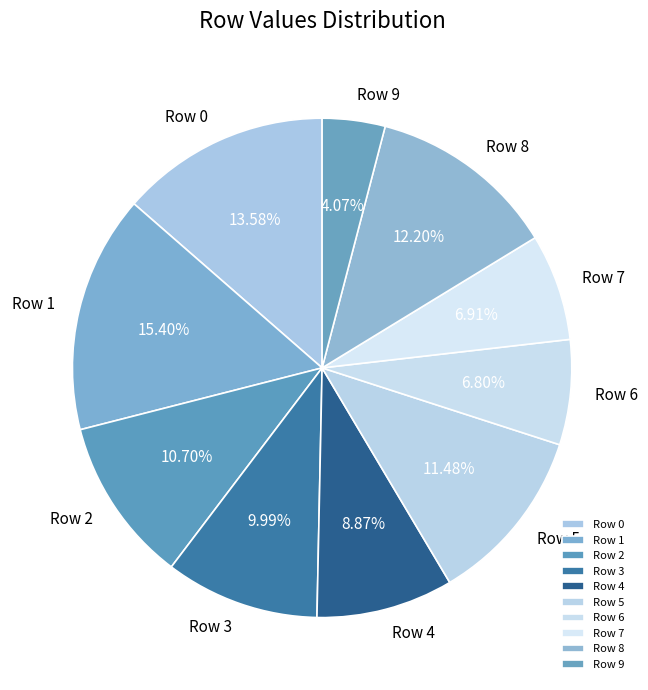

How many segments does this pie chart have?

10